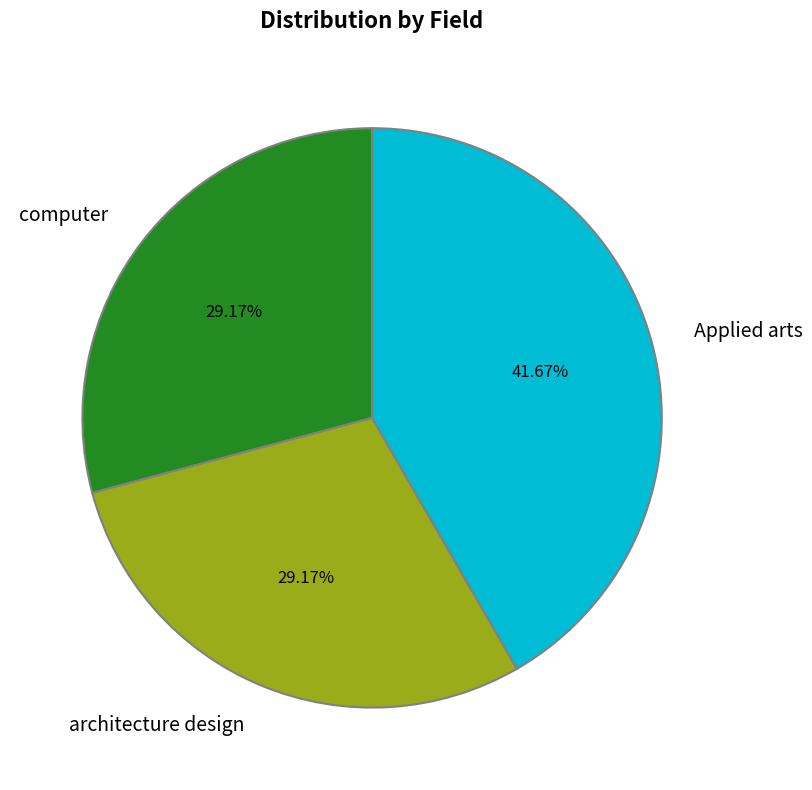

Which has a higher value, computer or Applied arts?

Applied arts